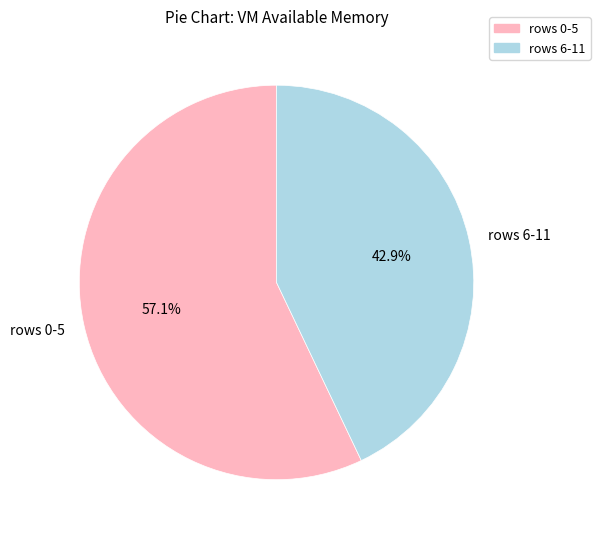

Rank the categories by value from lowest to highest.

rows 6-11, rows 0-5